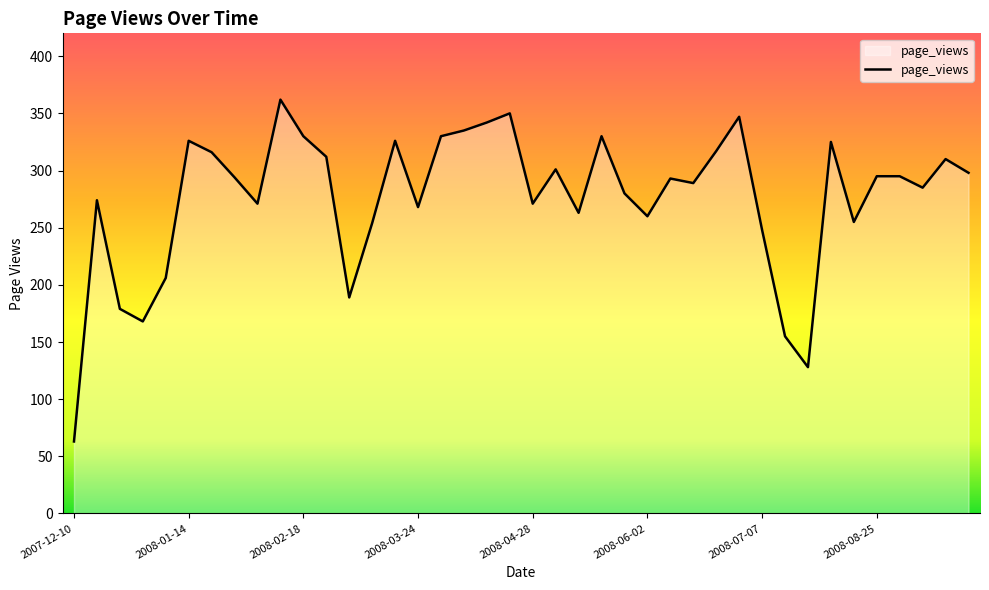

What is the difference between the maximum and minimum values?

299